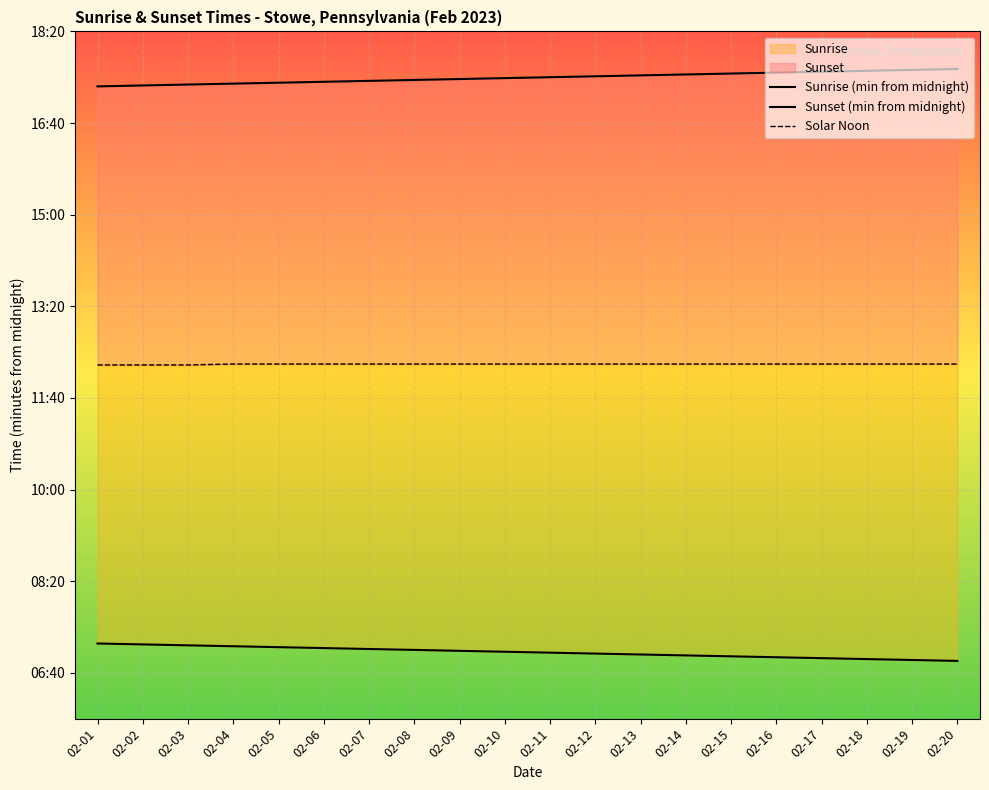

At how many categories does at least one series exceed 632?

20